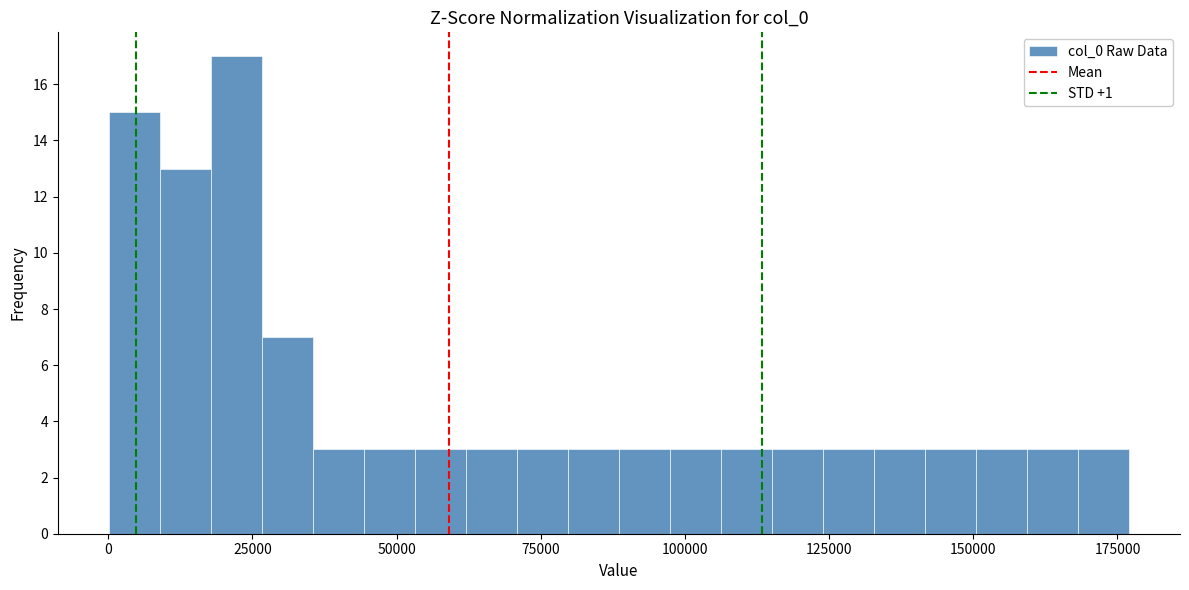

Read against the x-axis, roughly where is the centre of the tallest bar?

20000